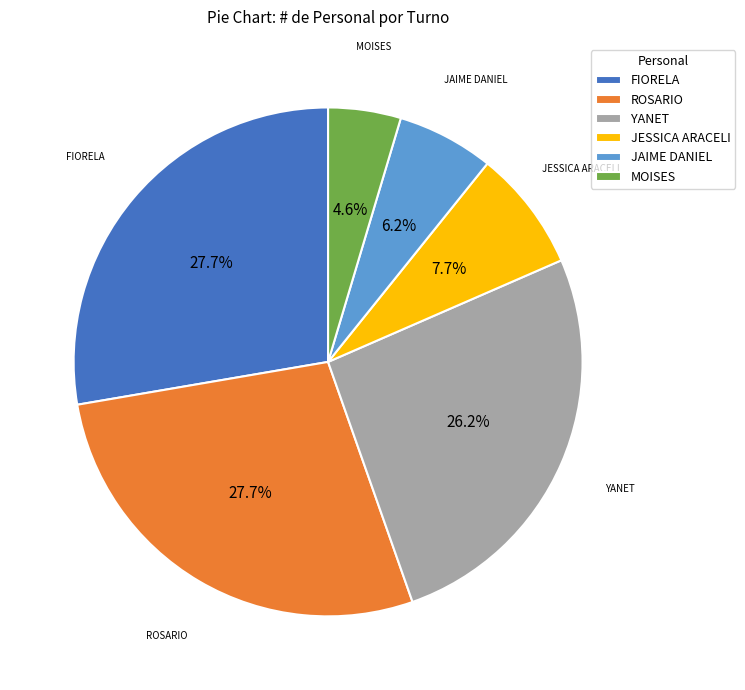

Count the number of slices in the pie.

6